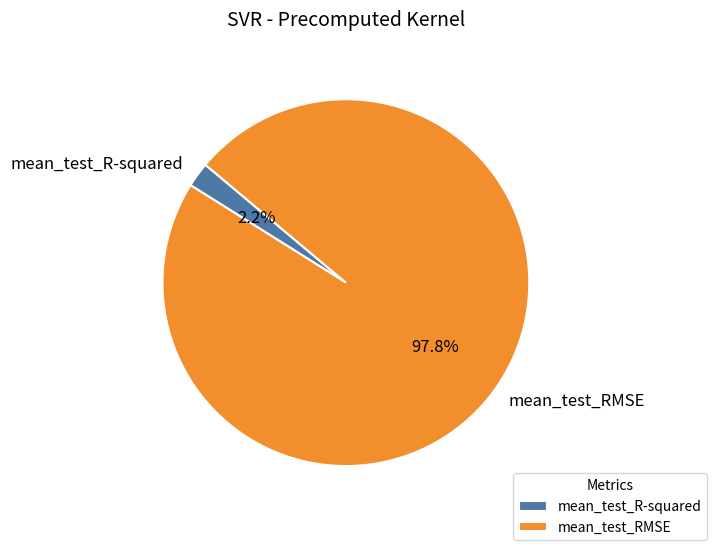

To the nearest percent, what portion does mean_test_RMSE represent?

98%